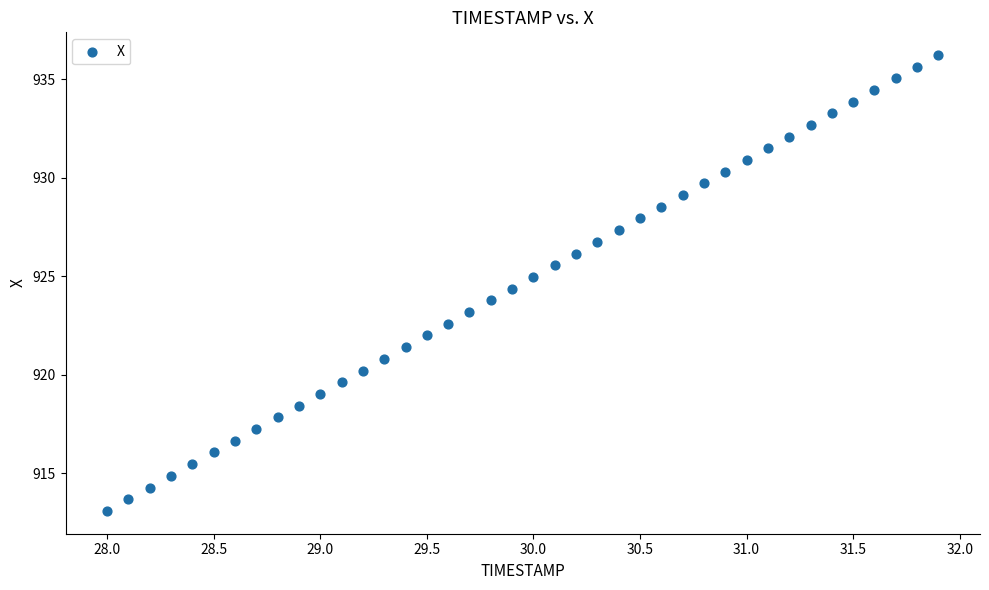

What is the range of X values (max minus min)?

3.9